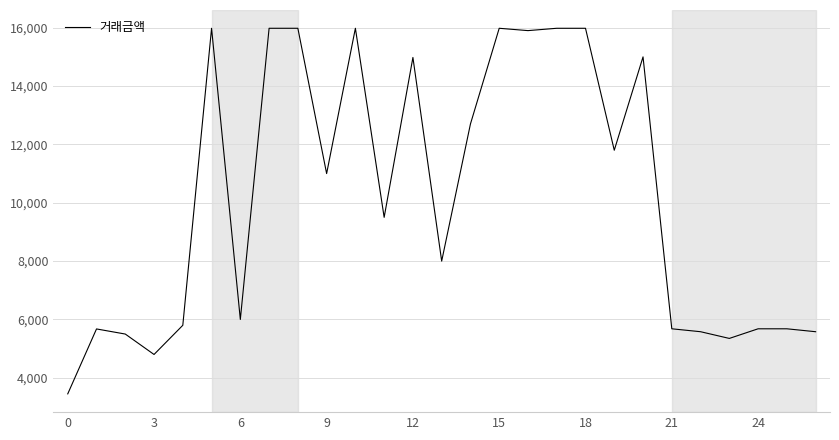

What is the difference between the maximum and minimum values?

12530